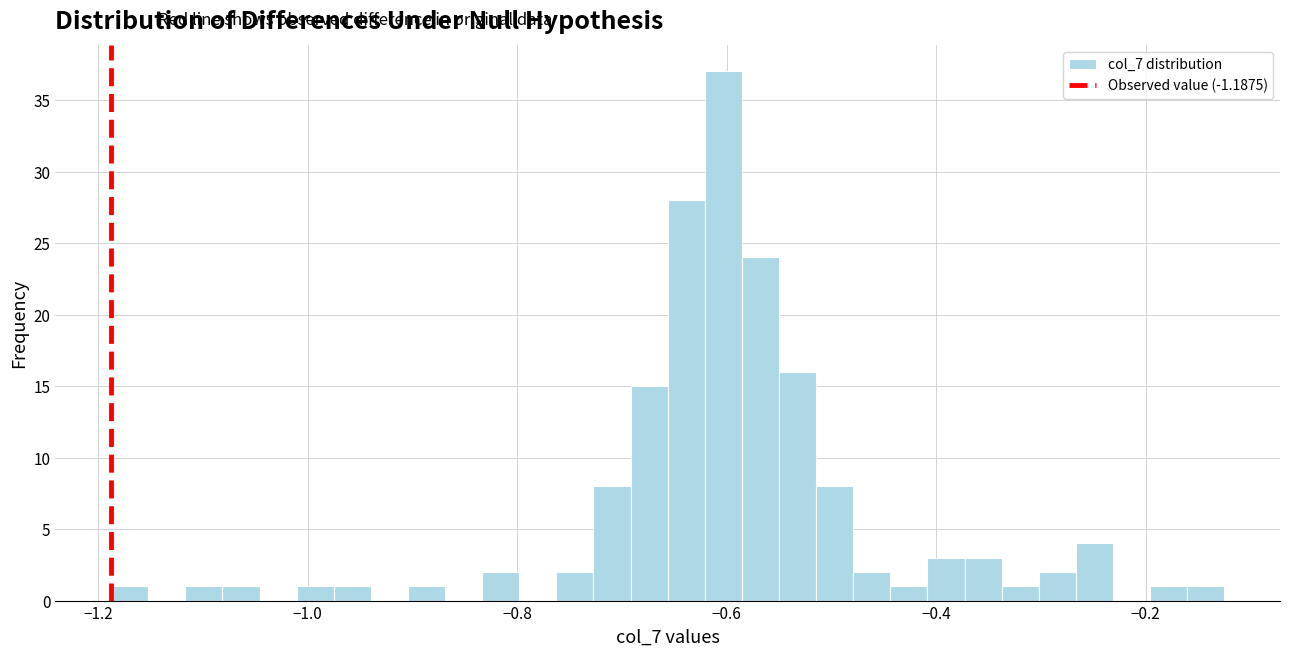

Around what value on the x-axis is the tallest bar? Give the approximate position of its centre, as read against the axis.

-0.60